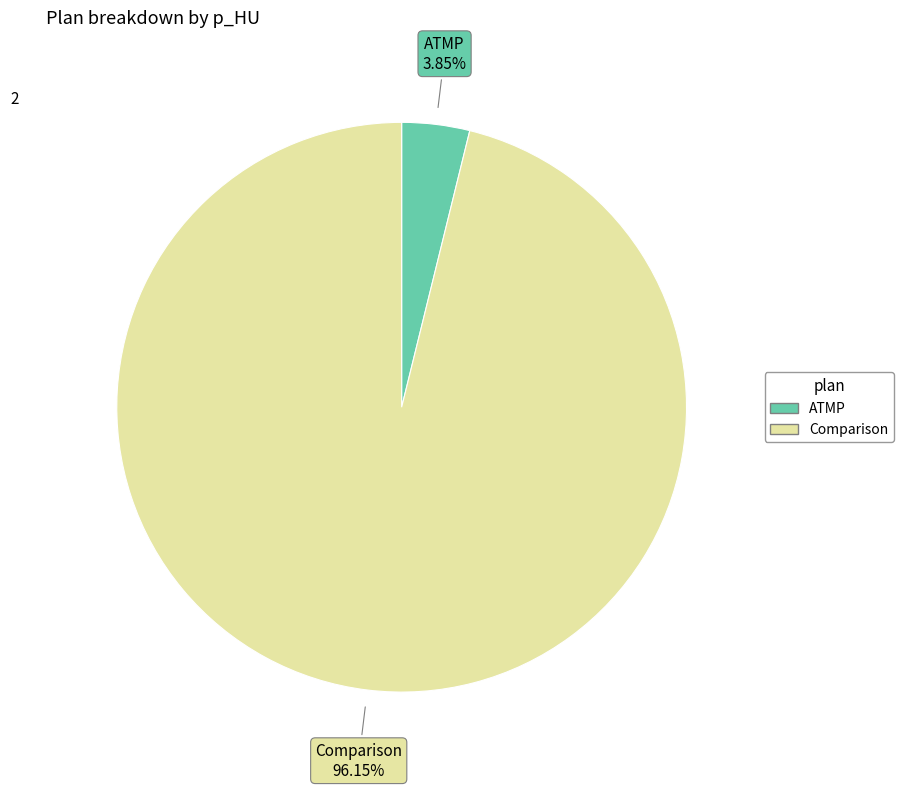

What percentage is the ATMP slice, to the nearest percent?

4%